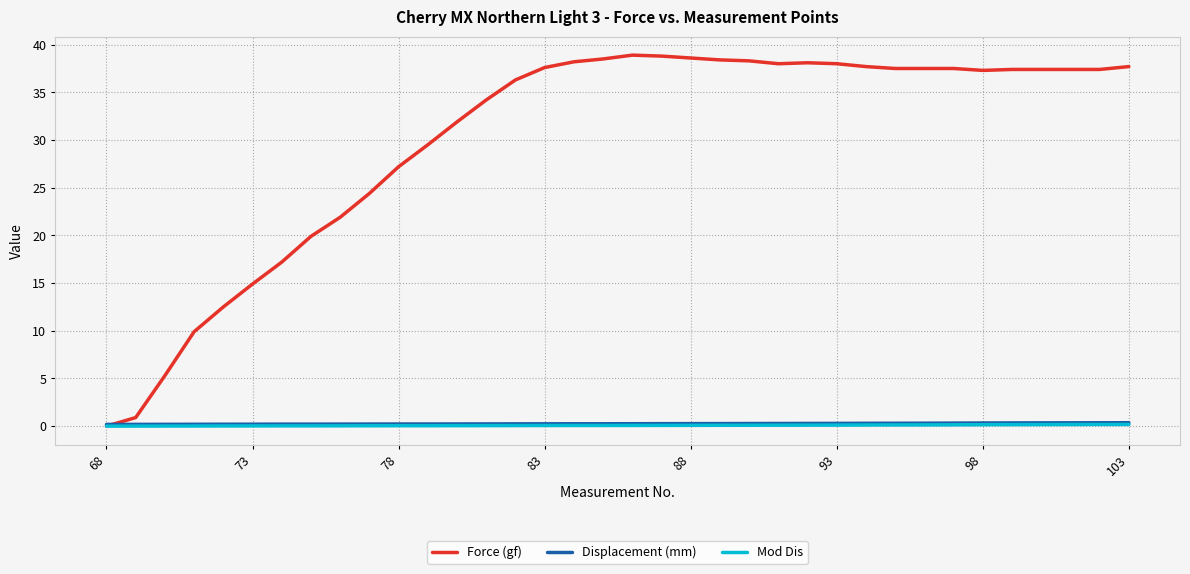

What is the highest value of the Mod Dis series?

0.2